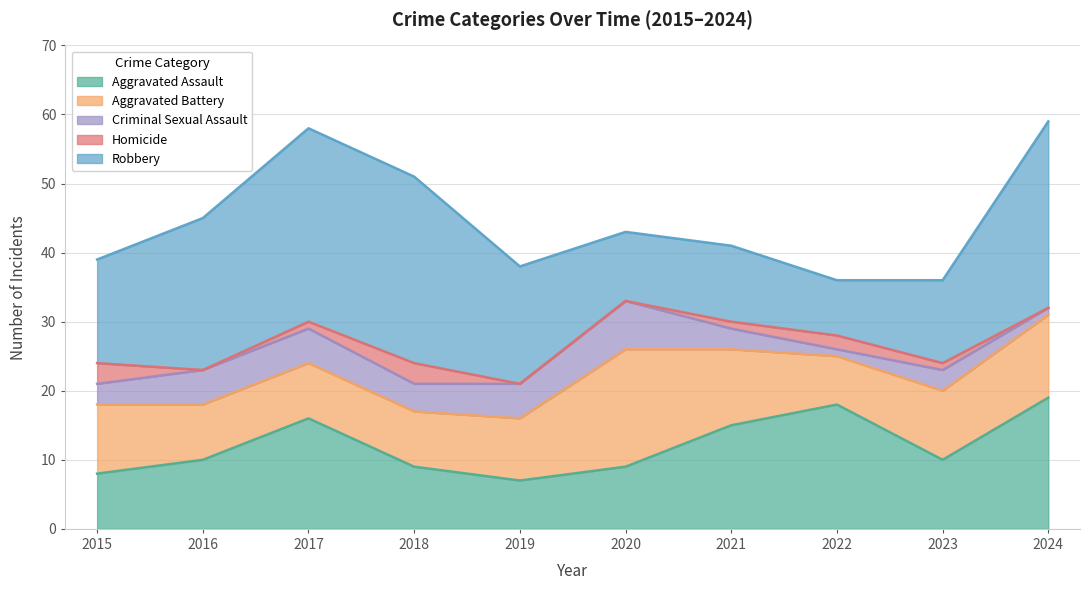

How many Homicide values are between 0 and 2?

8